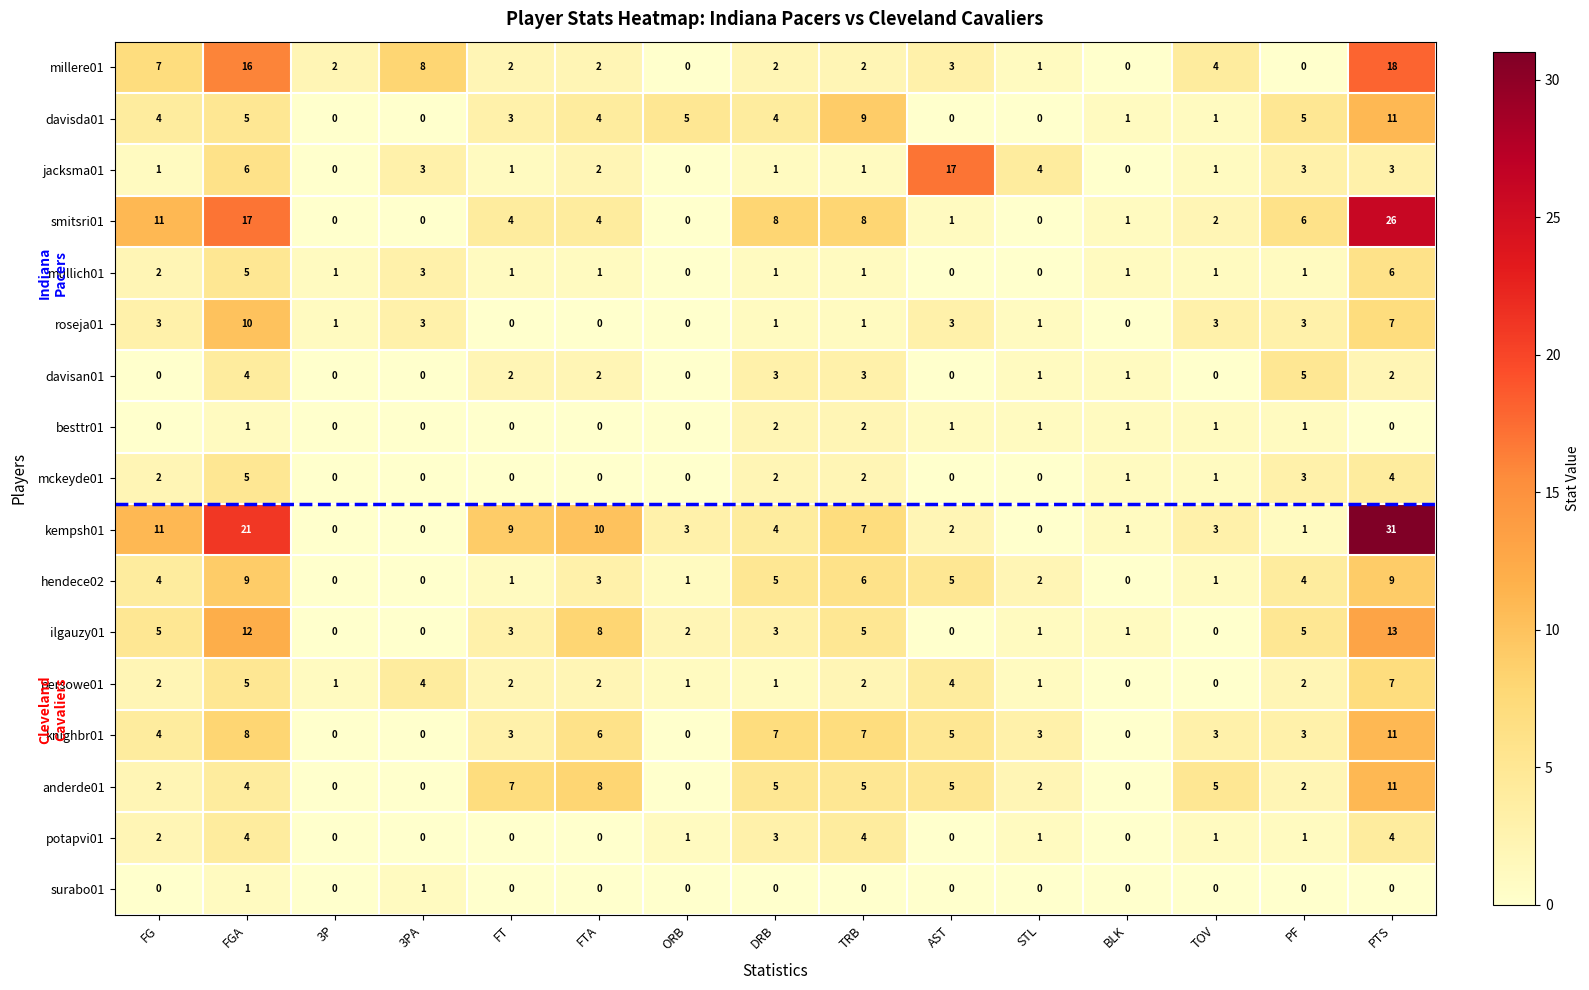

What is the difference between the maximum and minimum values in the potapvi01 series?

4